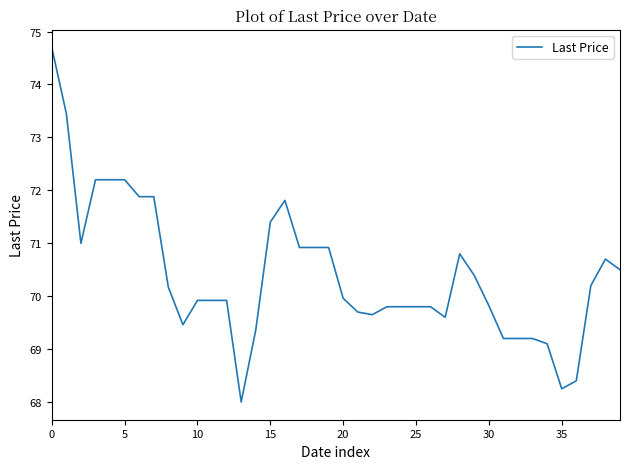

What is the difference between the maximum and minimum values?

6.7